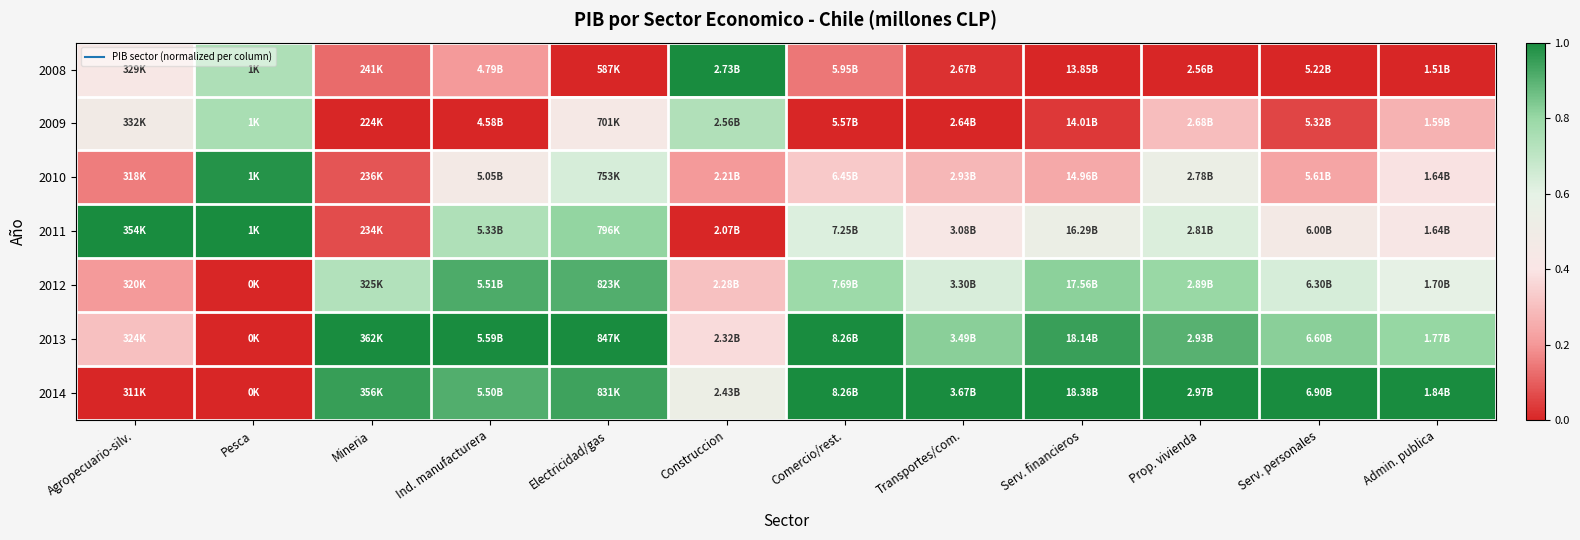

What is the total value across all series at Construccion?

3.2